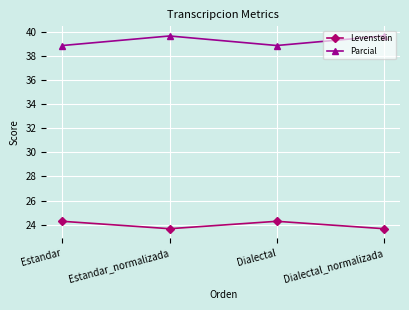

The value of Levenstein at Estandar is 24.3. True or false?

True